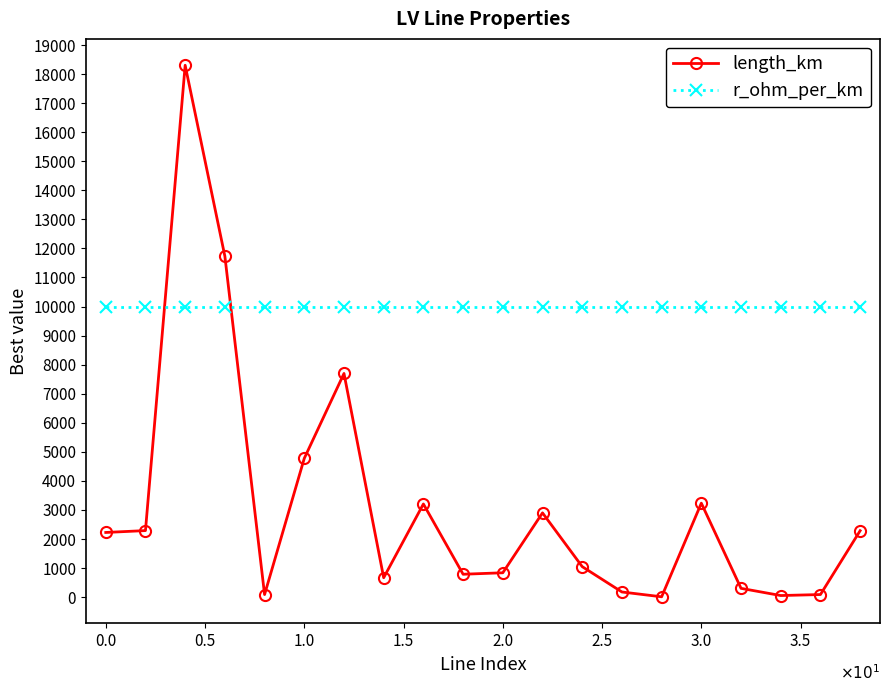

Which series has the largest range (max minus min)?

length_km